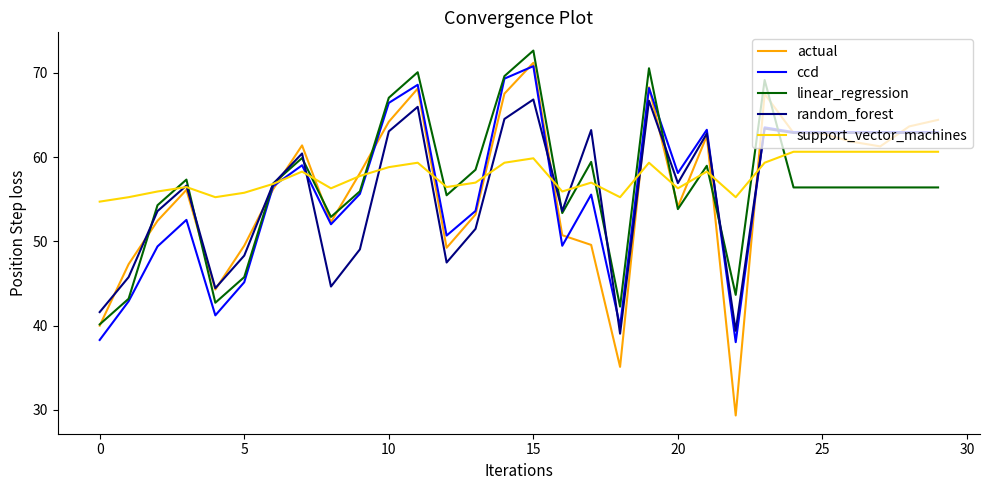

How many values in the actual series are below 58?

15